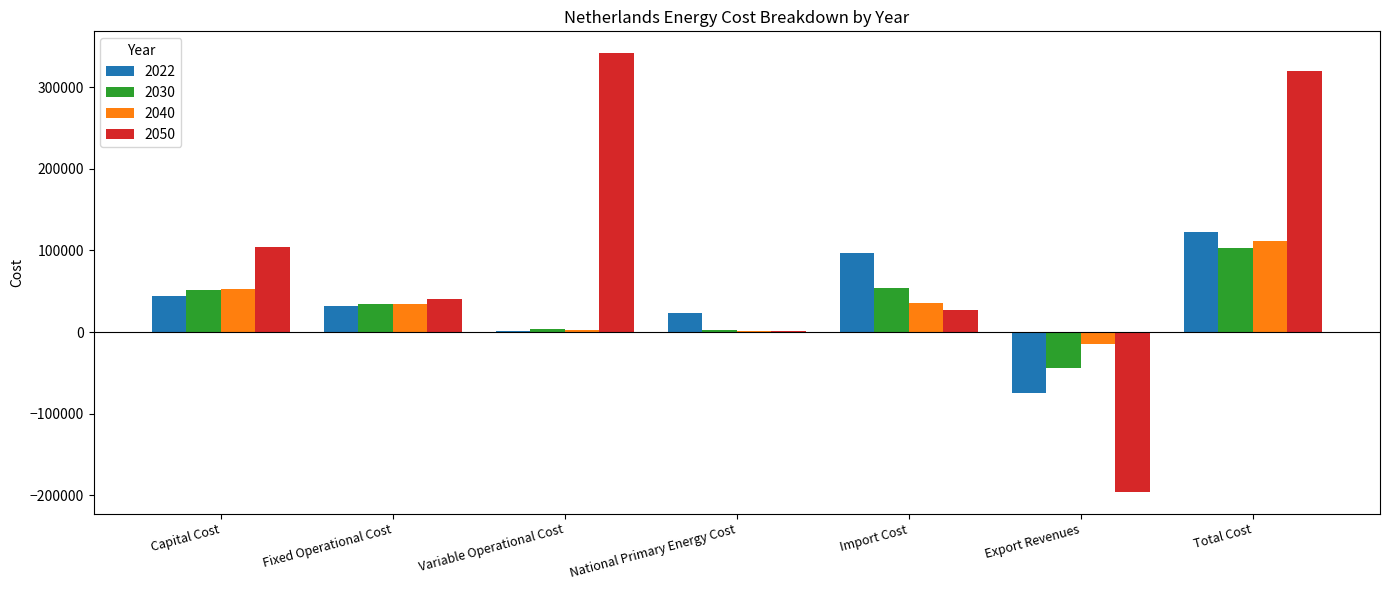

Which series has the largest total across all categories?

2050